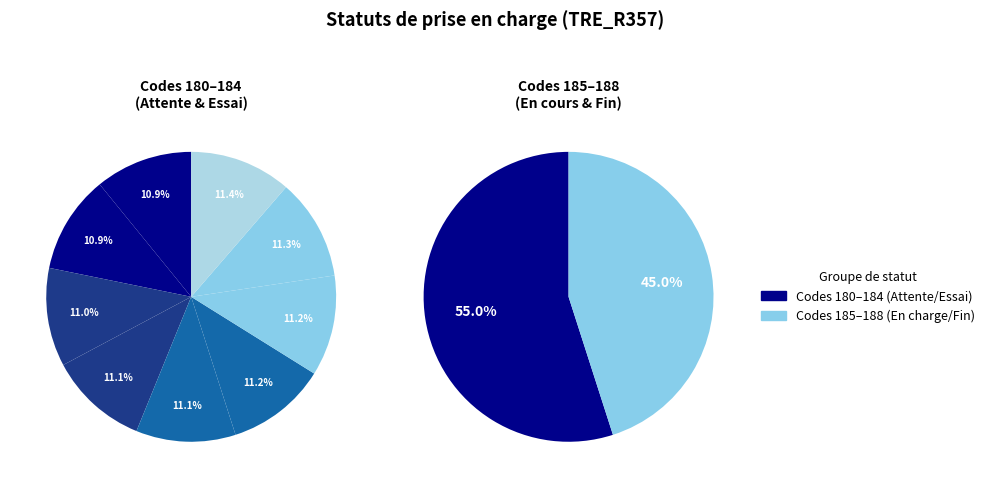

How many segments does this pie chart have?

9